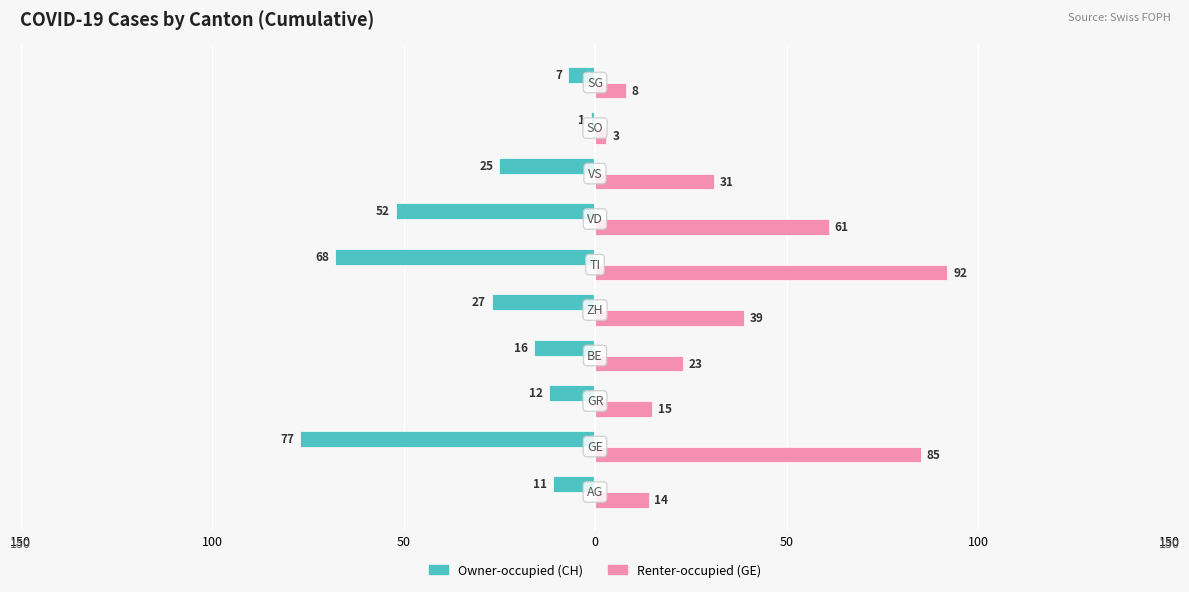

Which series has the largest total across all categories?

Renter-occupied (GE)